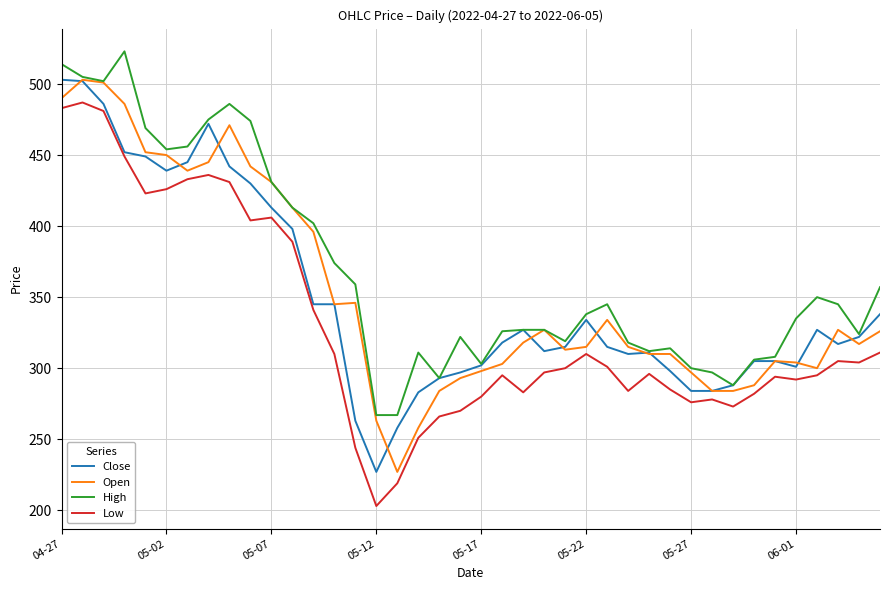

How many lines are shown in the chart?

4